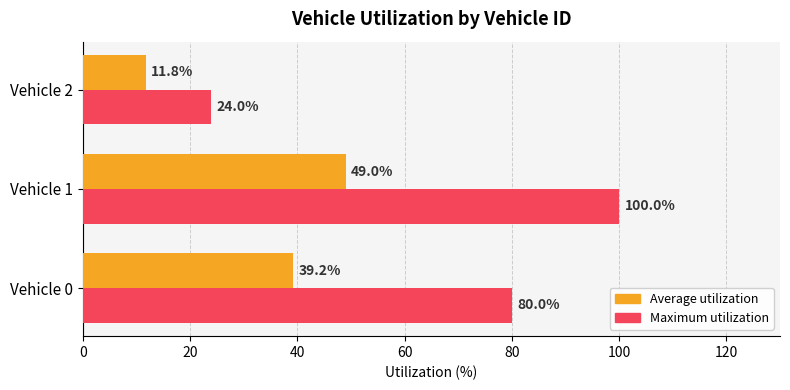

The value of Maximum utilization at Vehicle 2 is 39.5. True or false?

False